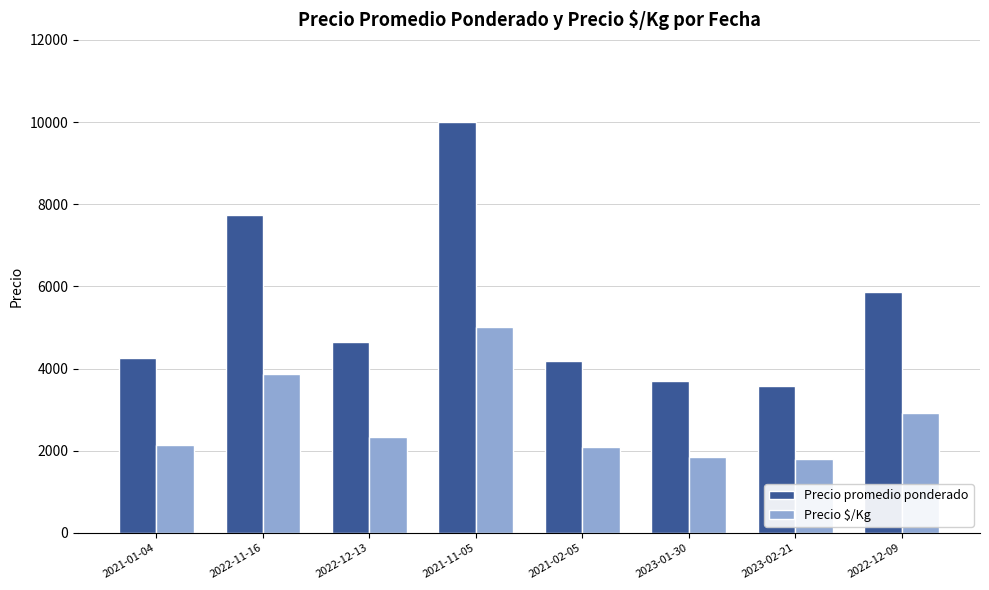

How many values in the Precio promedio ponderado series are below 4659?

4